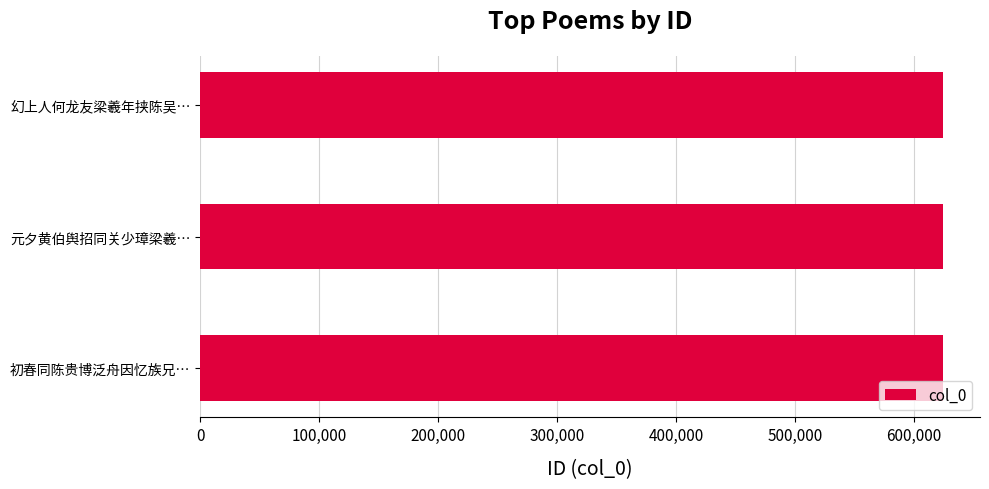

What is the smallest value displayed?

624055